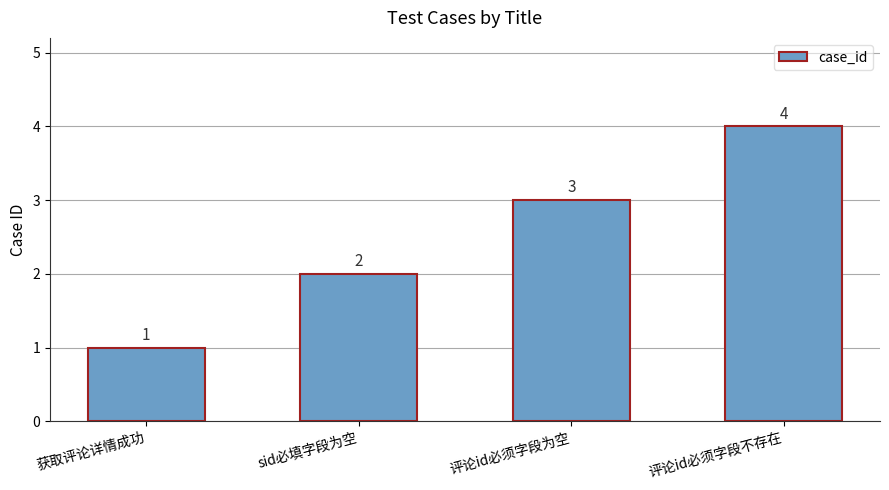

Count the number of categories in the chart.

4